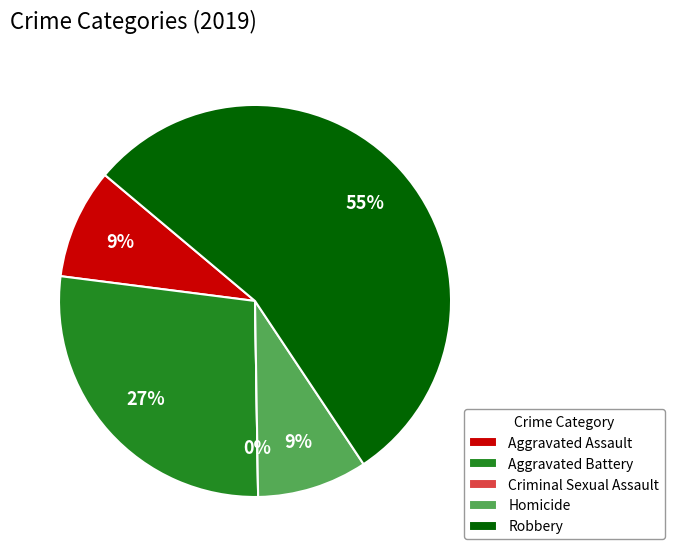

What percentage is the Aggravated Battery slice, to the nearest percent?

27%